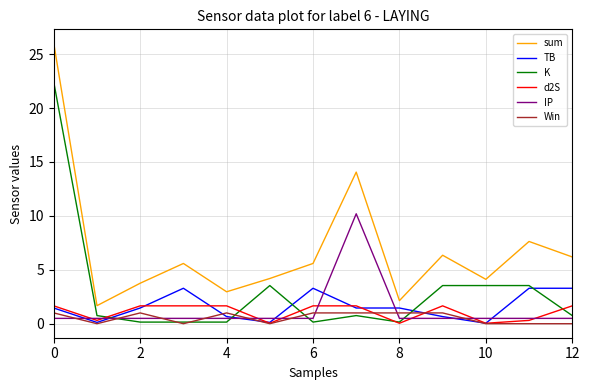

What is the maximum value shown in the chart?

26.0